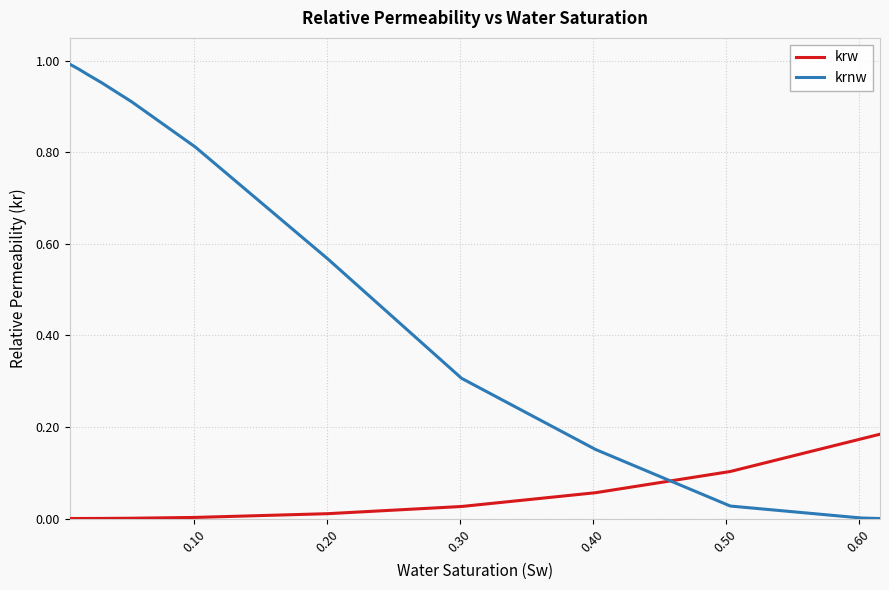

Which series has the largest range (max minus min)?

krnw